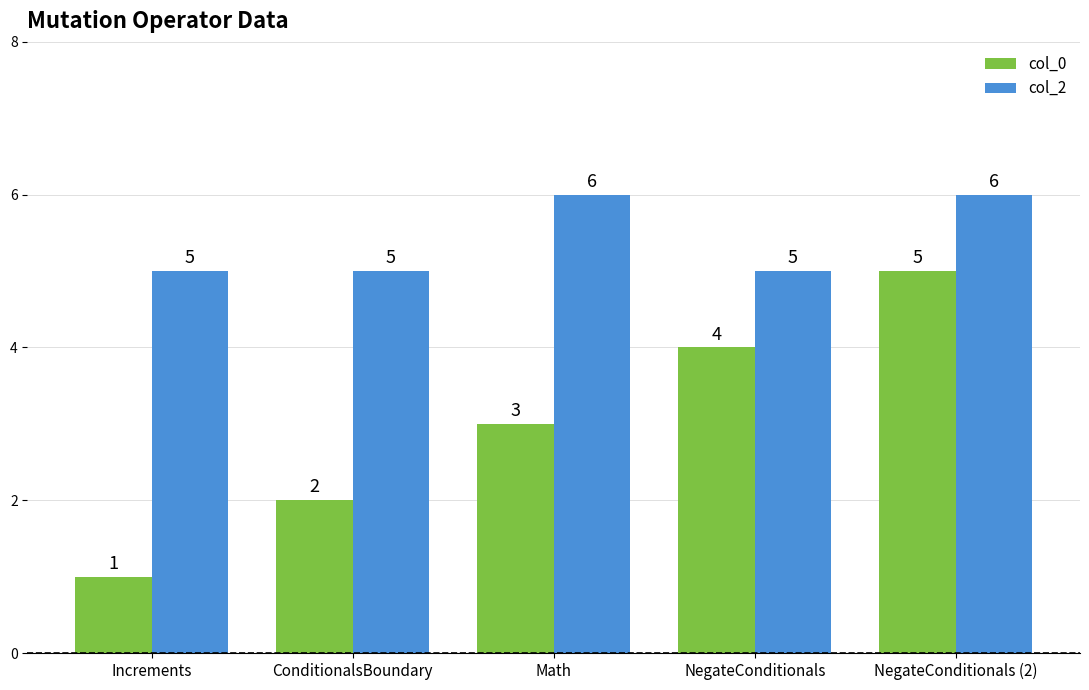

What is the approximate value of col_0 at ConditionalsBoundary?

2